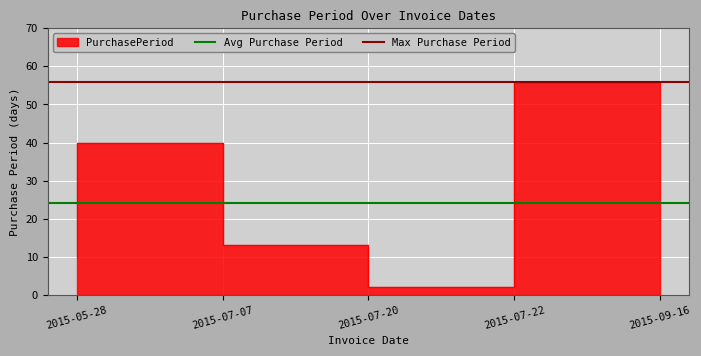

Is the value of Max Purchase Period at 2015-05-28 greater than the value of Avg Purchase Period at 2015-07-07?

Yes